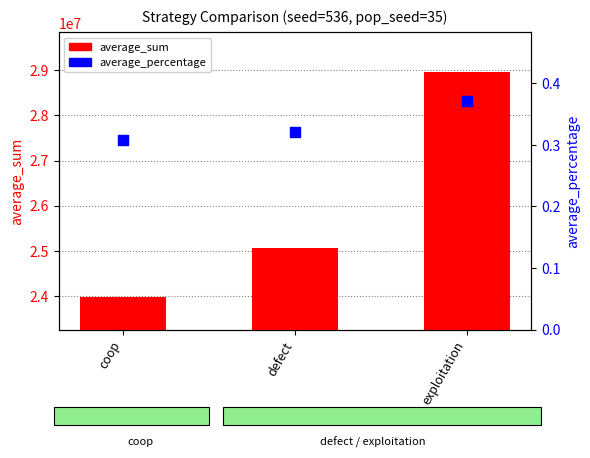

What are all the series names shown in the legend?

average_sum, average_percentage